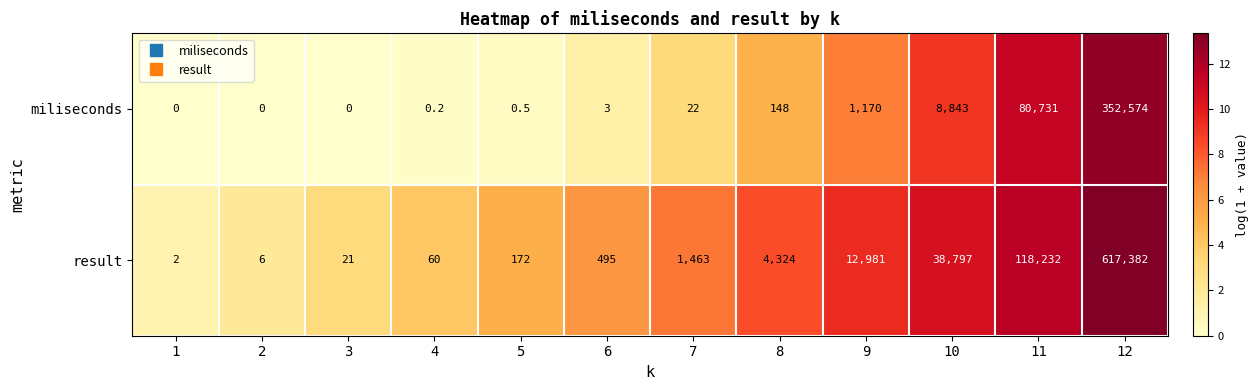

What is the greatest value displayed?

617382.0